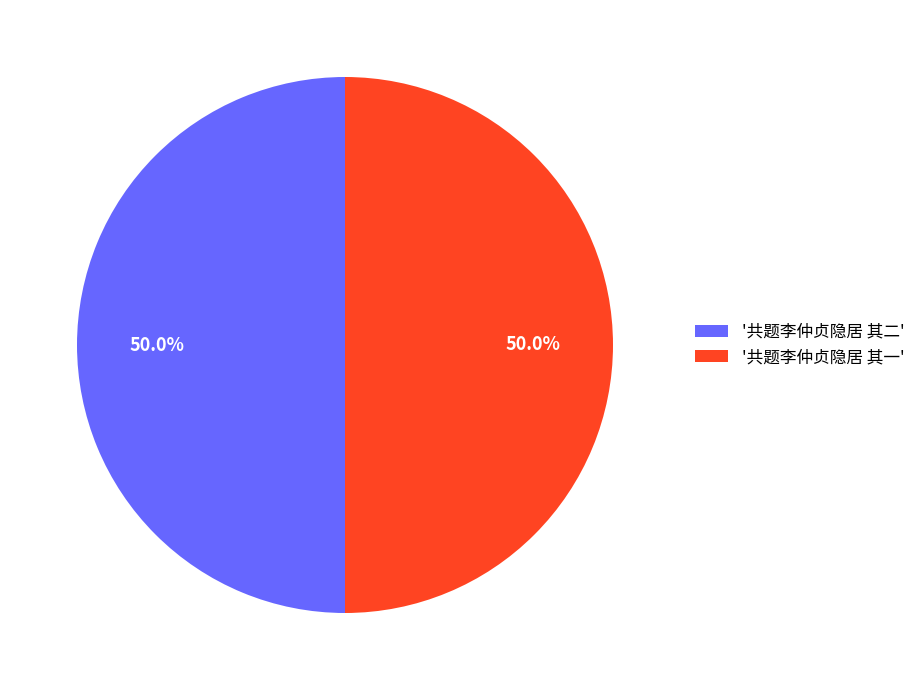

How much of the chart is everything except '共题李仲贞隐居 其一'?

50.0%